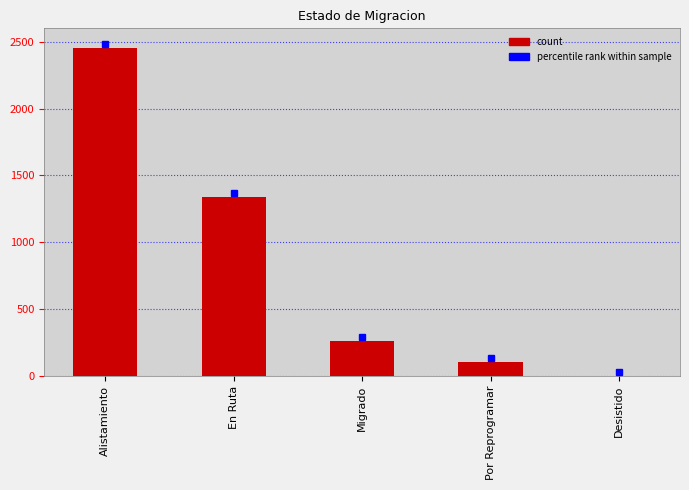

The value at Por Reprogramar is 102. True or false?

True